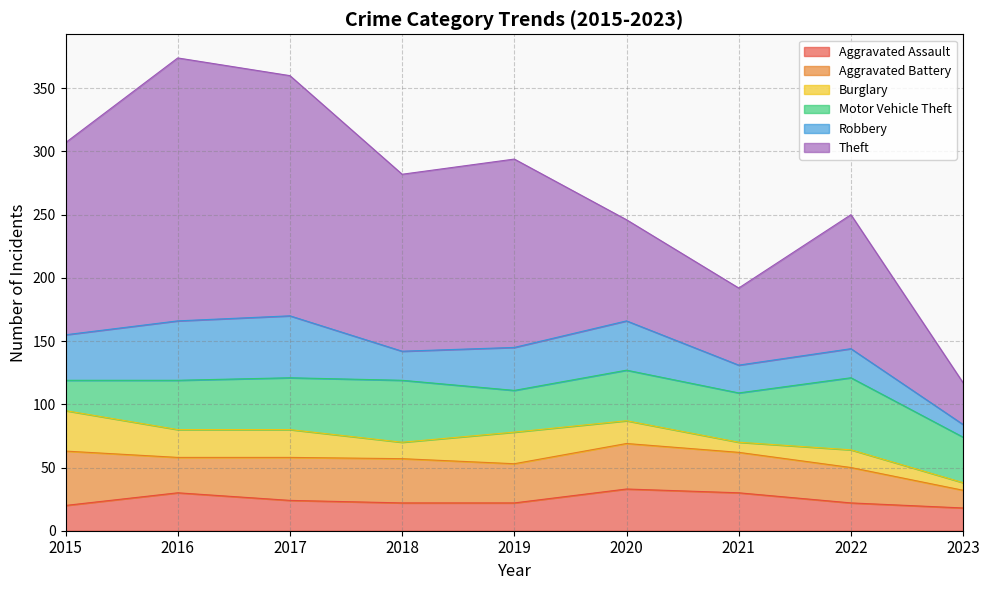

What are all the series names shown in the legend?

Aggravated Assault, Aggravated Battery, Burglary, Motor Vehicle Theft, Robbery, Theft